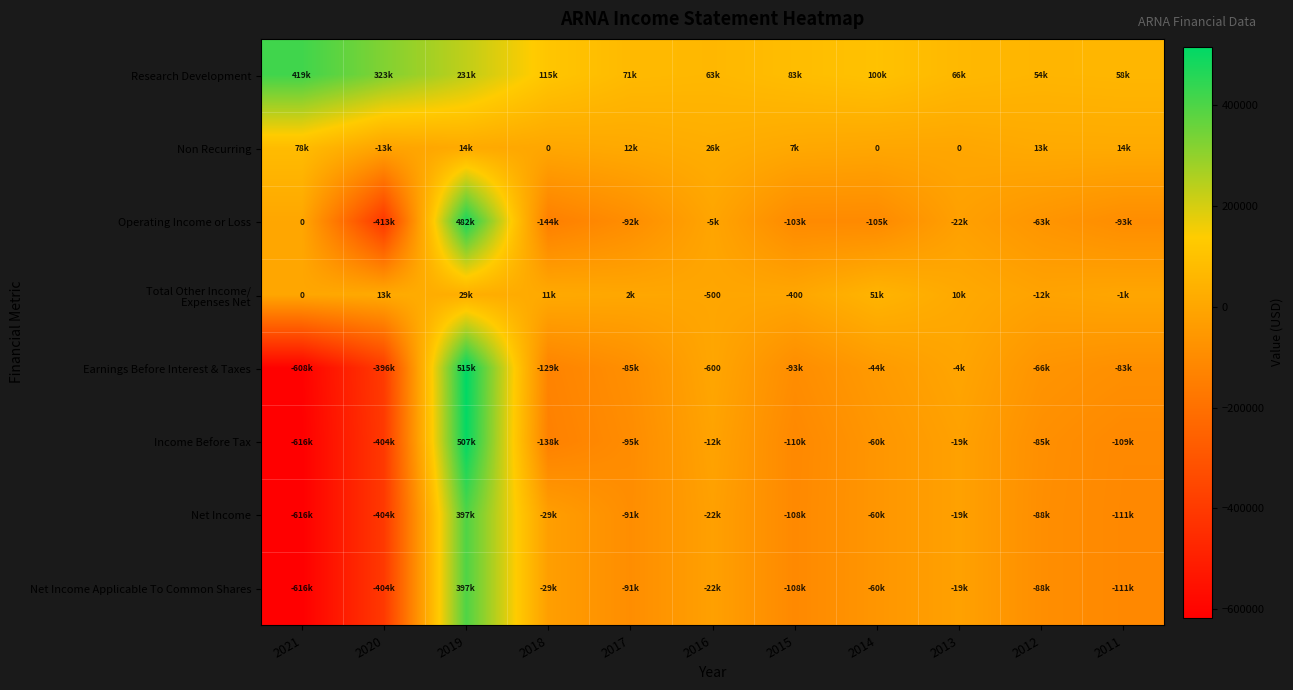

At which label is Research Development closest to 236800?

2019